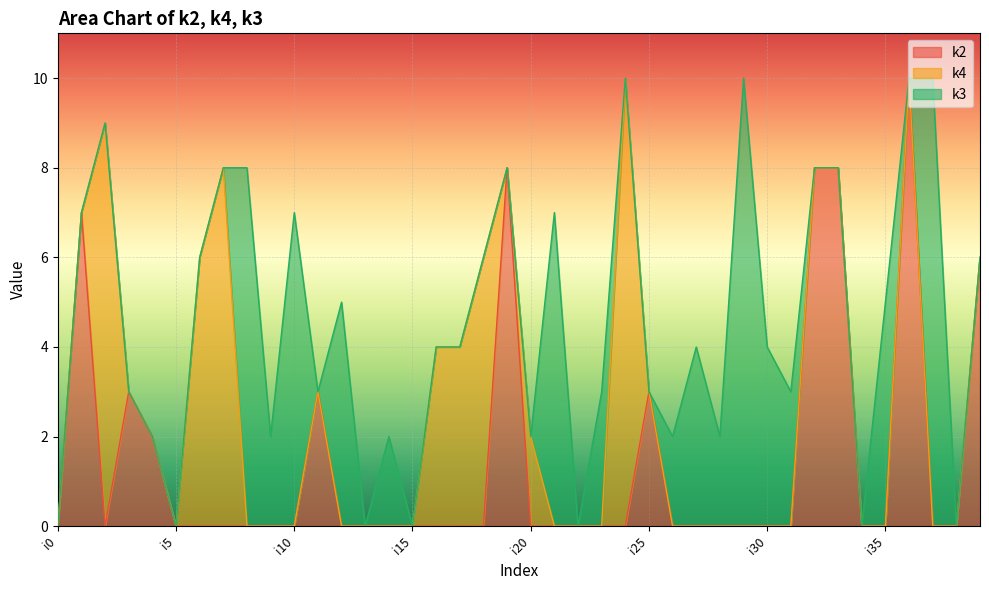

At how many categories does at least one series exceed 9?

4